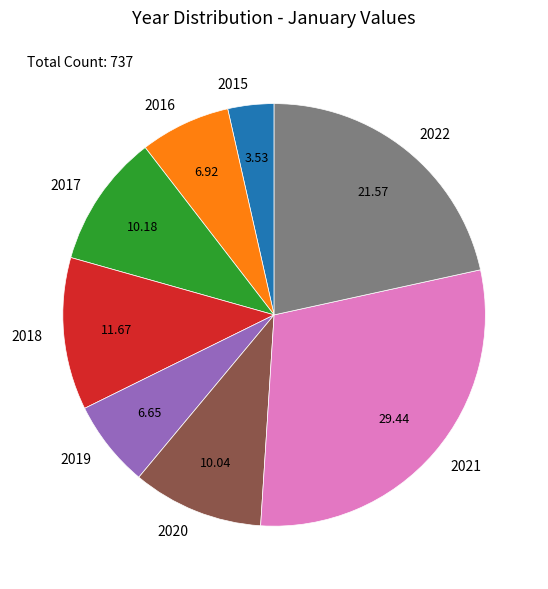

Which has a higher value, 2016 or 2021?

2021